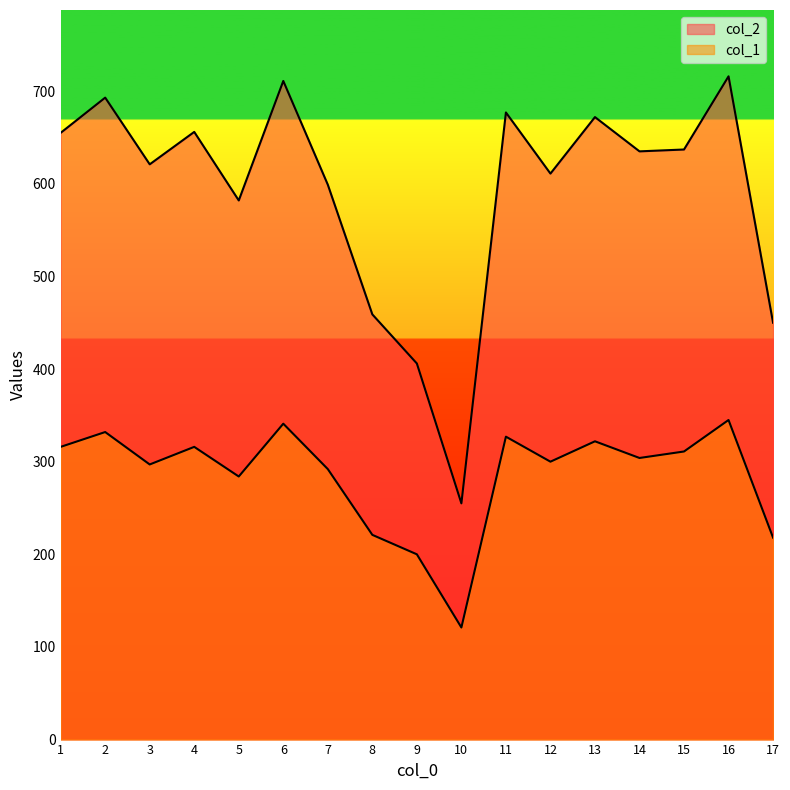

True or false: col_1 and col_2 intersect in this chart.

False